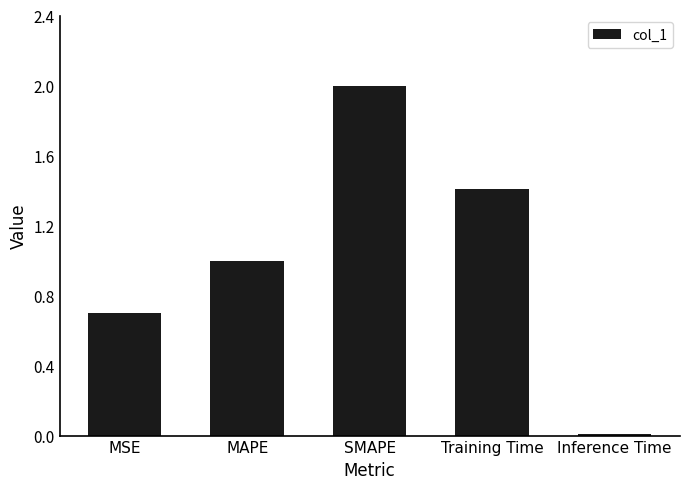

Rank the categories by value from lowest to highest.

Inference Time, MSE, MAPE, Training Time, SMAPE